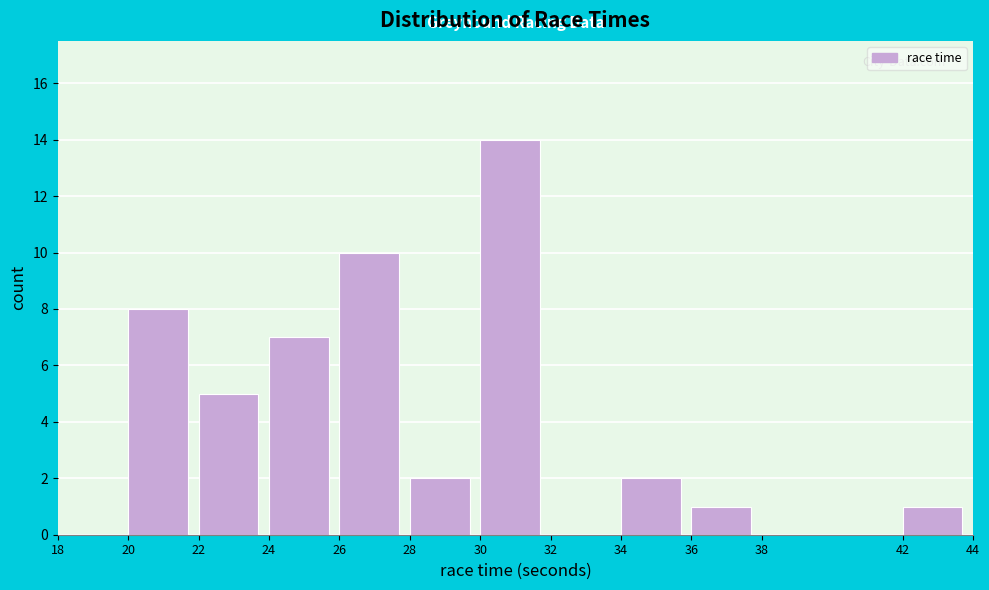

Reading left to right, list every bar in this chart as the range it spans on the x-axis followed by its height. The values are not printed on the chart, so give them approximately, as read against the axis.

18 to 20: 0
20 to 22: 8
22 to 24: 5
24 to 26: 7
26 to 28: 10
28 to 30: 2
30 to 32: 14
32 to 34: 0
34 to 36: 2
36 to 38: 1
38 to 42: 0
42 to 44: 1